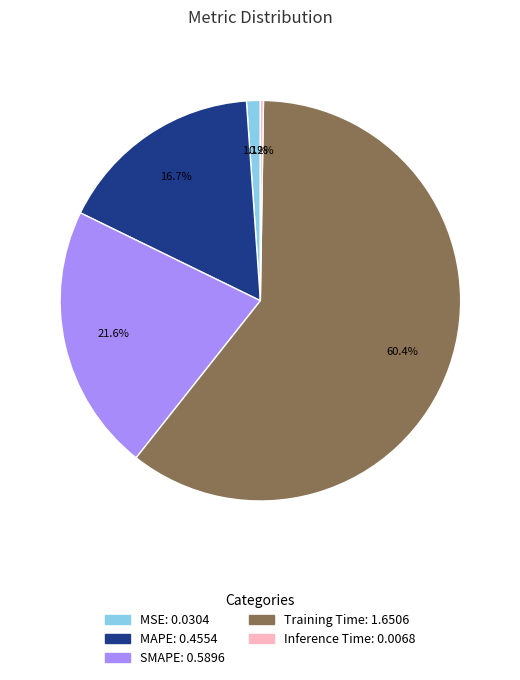

The MSE slice represents 6% of the pie. True or false?

False